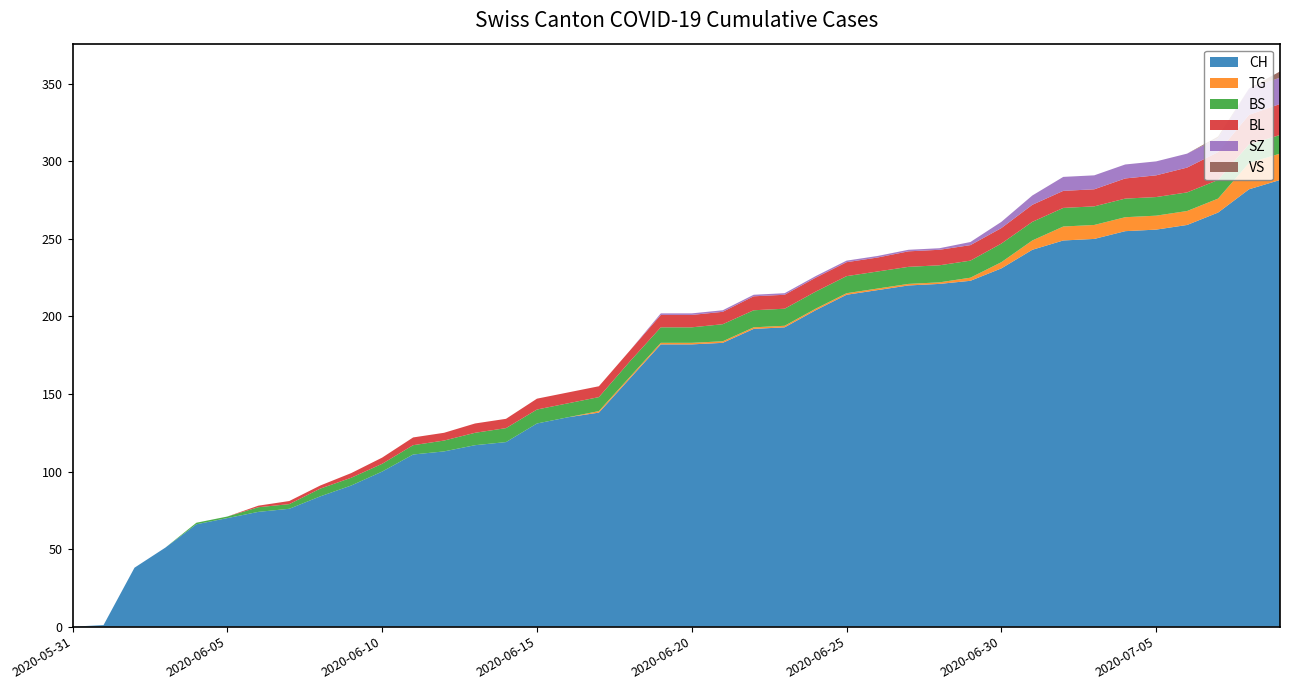

Reading left to right, transcribe all the data shown in this chart.

CH: 2020-05-31=0	2020-06-01=1	2020-06-02=38	2020-06-03=51	2020-06-04=66	2020-06-05=70	2020-06-06=74	2020-06-07=76	2020-06-08=84	2020-06-09=91	2020-06-10=100	2020-06-11=111	2020-06-12=113	2020-06-13=117	2020-06-14=119	2020-06-15=131	2020-06-16=135	2020-06-17=138	2020-06-18=160	2020-06-19=182	2020-06-20=182	2020-06-21=183	2020-06-22=192	2020-06-23=193	2020-06-24=204	2020-06-25=214	2020-06-26=217	2020-06-27=220	2020-06-28=221	2020-06-29=223	2020-06-30=231	2020-07-01=243	2020-07-02=249	2020-07-03=250	2020-07-04=255	2020-07-05=256	2020-07-06=259	2020-07-07=267	2020-07-08=282	2020-07-09=288
TG: 2020-05-31=0	2020-06-01=0	2020-06-02=0	2020-06-03=0	2020-06-04=0	2020-06-05=0	2020-06-06=0	2020-06-07=0	2020-06-08=0	2020-06-09=0	2020-06-10=0	2020-06-11=0	2020-06-12=0	2020-06-13=0	2020-06-14=0	2020-06-15=0	2020-06-16=0	2020-06-17=1	2020-06-18=1	2020-06-19=1	2020-06-20=1	2020-06-21=1	2020-06-22=1	2020-06-23=1	2020-06-24=1	2020-06-25=1	2020-06-26=1	2020-06-27=1	2020-06-28=1	2020-06-29=2	2020-06-30=4	2020-07-01=6	2020-07-02=9	2020-07-03=9	2020-07-04=9	2020-07-05=9	2020-07-06=9	2020-07-07=9	2020-07-08=17	2020-07-09=17
BS: 2020-05-31=0	2020-06-01=0	2020-06-02=0	2020-06-03=0	2020-06-04=1	2020-06-05=1	2020-06-06=3	2020-06-07=3	2020-06-08=5	2020-06-09=5	2020-06-10=5	2020-06-11=6	2020-06-12=7	2020-06-13=8	2020-06-14=9	2020-06-15=9	2020-06-16=9	2020-06-17=9	2020-06-18=10	2020-06-19=10	2020-06-20=10	2020-06-21=11	2020-06-22=11	2020-06-23=11	2020-06-24=11	2020-06-25=11	2020-06-26=11	2020-06-27=11	2020-06-28=11	2020-06-29=11	2020-06-30=12	2020-07-01=12	2020-07-02=12	2020-07-03=12	2020-07-04=12	2020-07-05=12	2020-07-06=12	2020-07-07=12	2020-07-08=12	2020-07-09=12
BL: 2020-05-31=0	2020-06-01=0	2020-06-02=0	2020-06-03=0	2020-06-04=0	2020-06-05=0	2020-06-06=1	2020-06-07=2	2020-06-08=2	2020-06-09=3	2020-06-10=4	2020-06-11=5	2020-06-12=5	2020-06-13=6	2020-06-14=6	2020-06-15=7	2020-06-16=7	2020-06-17=7	2020-06-18=7	2020-06-19=8	2020-06-20=8	2020-06-21=8	2020-06-22=9	2020-06-23=9	2020-06-24=9	2020-06-25=9	2020-06-26=9	2020-06-27=10	2020-06-28=10	2020-06-29=10	2020-06-30=10	2020-07-01=11	2020-07-02=11	2020-07-03=11	2020-07-04=13	2020-07-05=14	2020-07-06=16	2020-07-07=18	2020-07-08=19	2020-07-09=20
SZ: 2020-05-31=0	2020-06-01=0	2020-06-02=0	2020-06-03=0	2020-06-04=0	2020-06-05=0	2020-06-06=0	2020-06-07=0	2020-06-08=0	2020-06-09=0	2020-06-10=0	2020-06-11=0	2020-06-12=0	2020-06-13=0	2020-06-14=0	2020-06-15=0	2020-06-16=0	2020-06-17=0	2020-06-18=0	2020-06-19=1	2020-06-20=1	2020-06-21=1	2020-06-22=1	2020-06-23=1	2020-06-24=1	2020-06-25=1	2020-06-26=1	2020-06-27=1	2020-06-28=1	2020-06-29=2	2020-06-30=4	2020-07-01=6	2020-07-02=9	2020-07-03=9	2020-07-04=9	2020-07-05=9	2020-07-06=9	2020-07-07=9	2020-07-08=17	2020-07-09=17
VS: 2020-05-31=0	2020-06-01=0	2020-06-02=0	2020-06-03=0	2020-06-04=0	2020-06-05=0	2020-06-06=0	2020-06-07=0	2020-06-08=0	2020-06-09=0	2020-06-10=0	2020-06-11=0	2020-06-12=0	2020-06-13=0	2020-06-14=0	2020-06-15=0	2020-06-16=0	2020-06-17=0	2020-06-18=0	2020-06-19=0	2020-06-20=0	2020-06-21=0	2020-06-22=0	2020-06-23=0	2020-06-24=0	2020-06-25=0	2020-06-26=0	2020-06-27=0	2020-06-28=0	2020-06-29=0	2020-06-30=0	2020-07-01=0	2020-07-02=0	2020-07-03=0	2020-07-04=0	2020-07-05=0	2020-07-06=0	2020-07-07=1	2020-07-08=0	2020-07-09=4